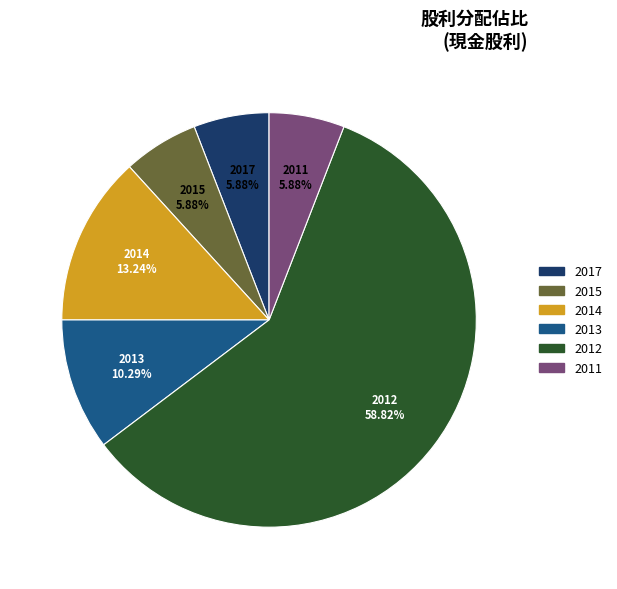

Count the number of slices in the pie.

6